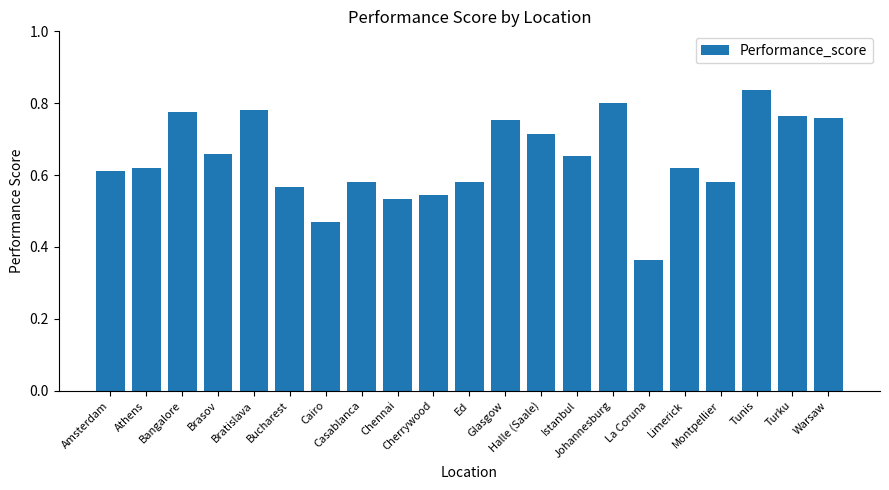

What is the change in value from Cherrywood to Glasgow?

+0.2